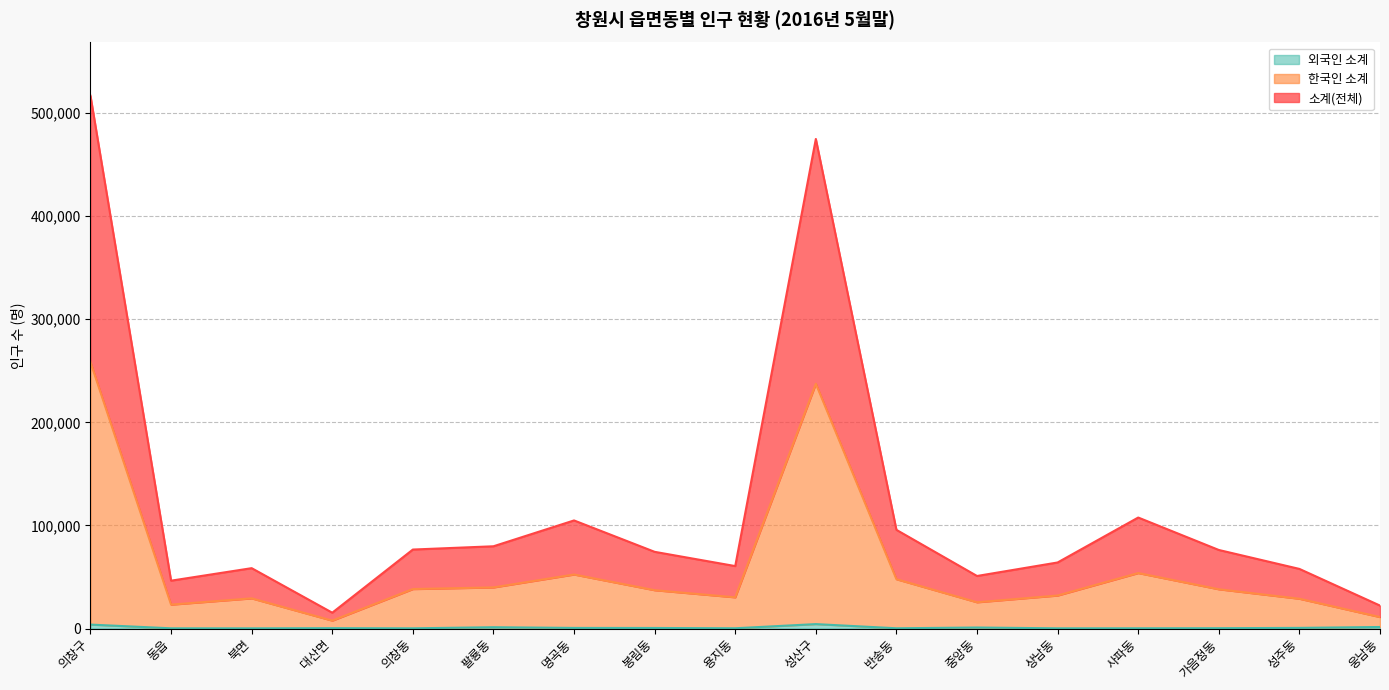

What is the minimum value shown in the chart?

210